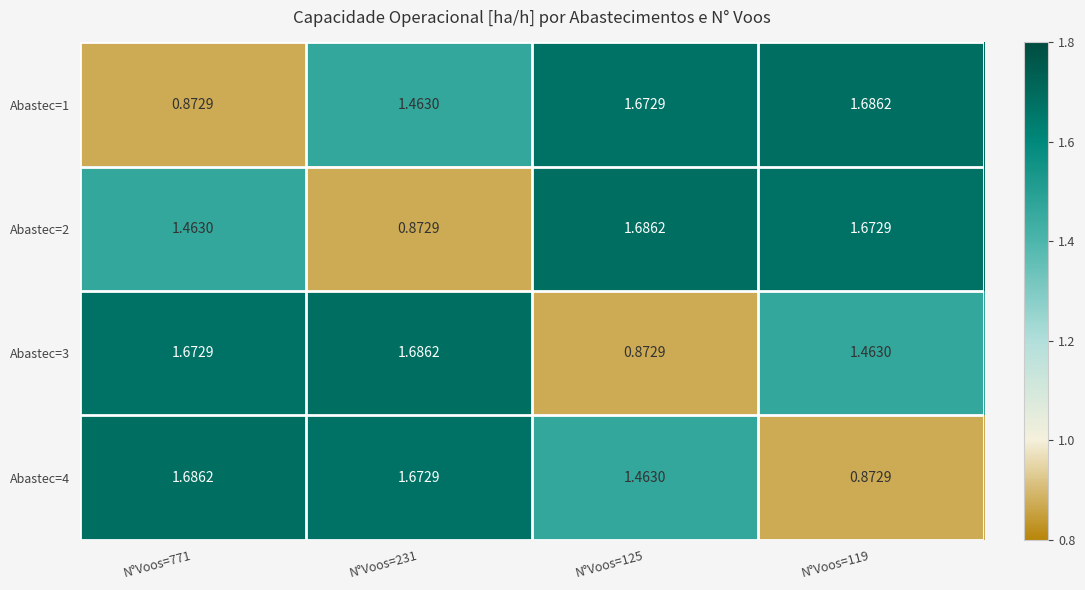

Is the value of Abastec=1 at N°Voos=119 greater than the value of Abastec=3 at N°Voos=771?

Yes